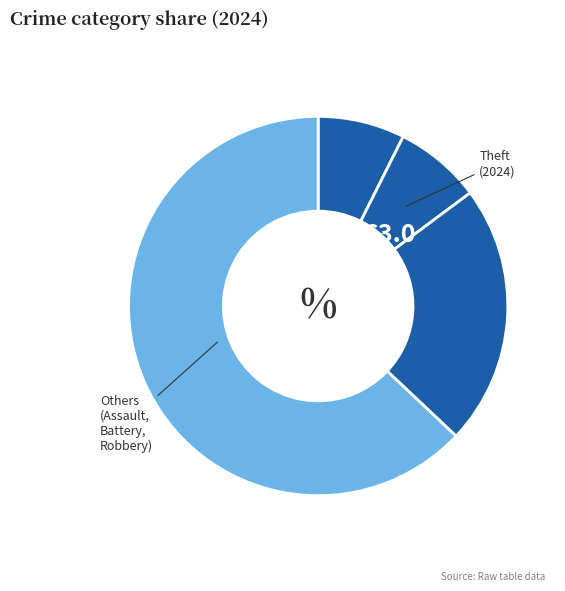

How many segments does this pie chart have?

4